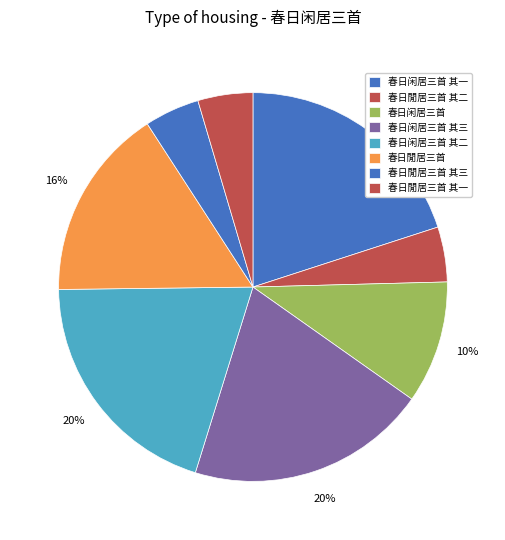

How many segments does this pie chart have?

8